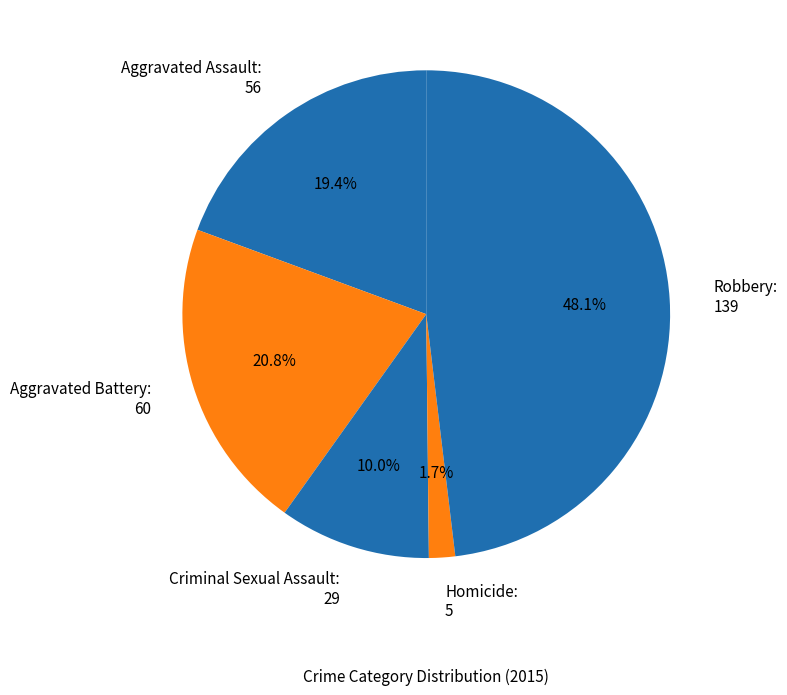

Which slice is the largest?

Robbery: 139